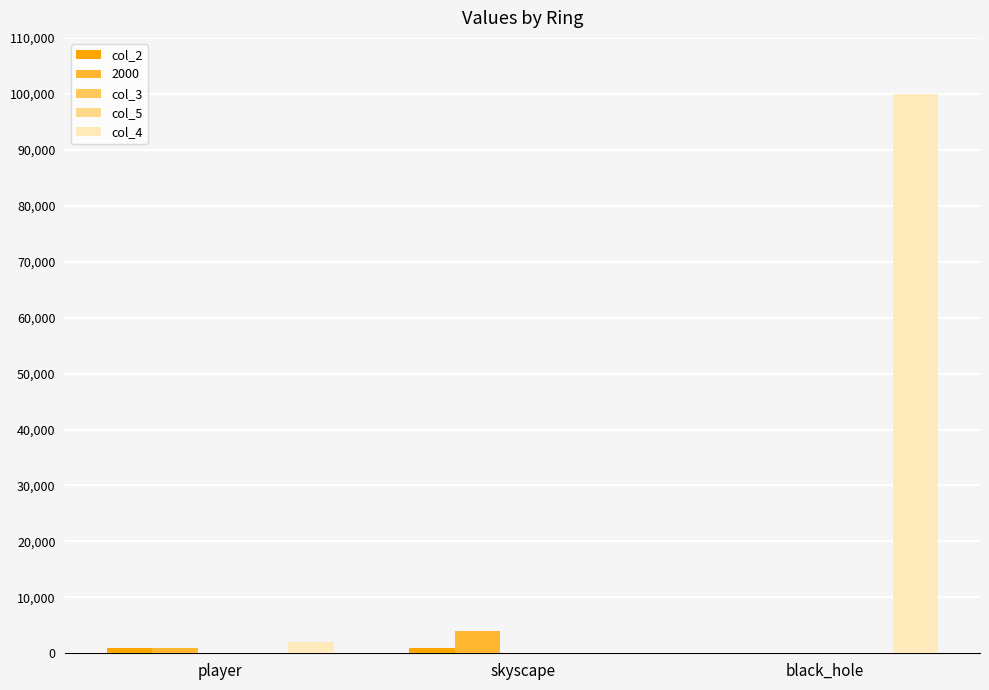

How many categories are shown in the chart?

3